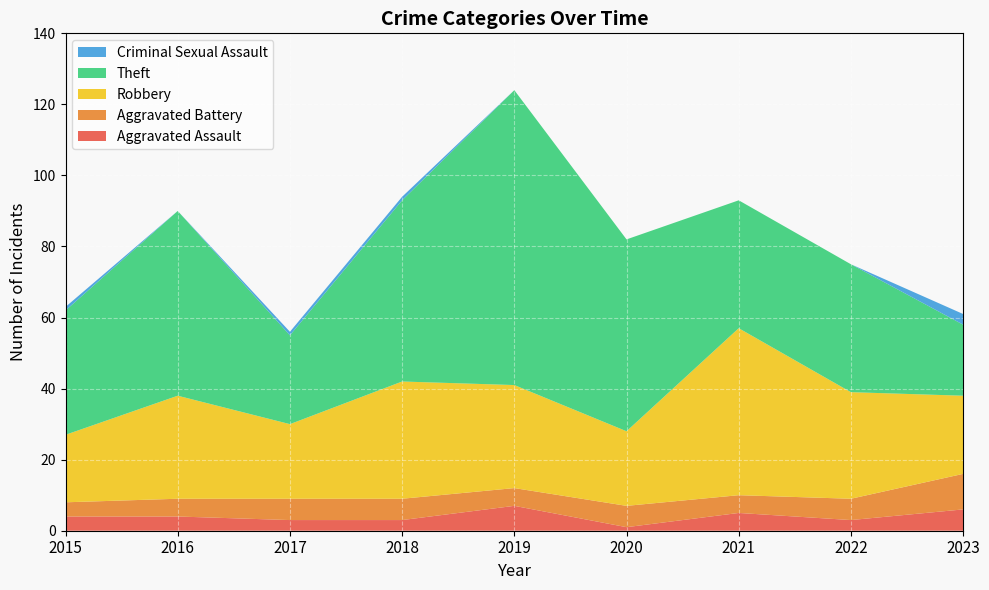

Reading left to right, transcribe all the data shown in this chart.

Aggravated Assault: 4	4	3	3	7	1	5	3	6
Aggravated Battery: 4	5	6	6	5	6	5	6	10
Robbery: 19	29	21	33	29	21	47	30	22
Theft: 35	52	25	51	83	54	36	36	20
Criminal Sexual Assault: 1	0	1	1	0	0	0	0	3